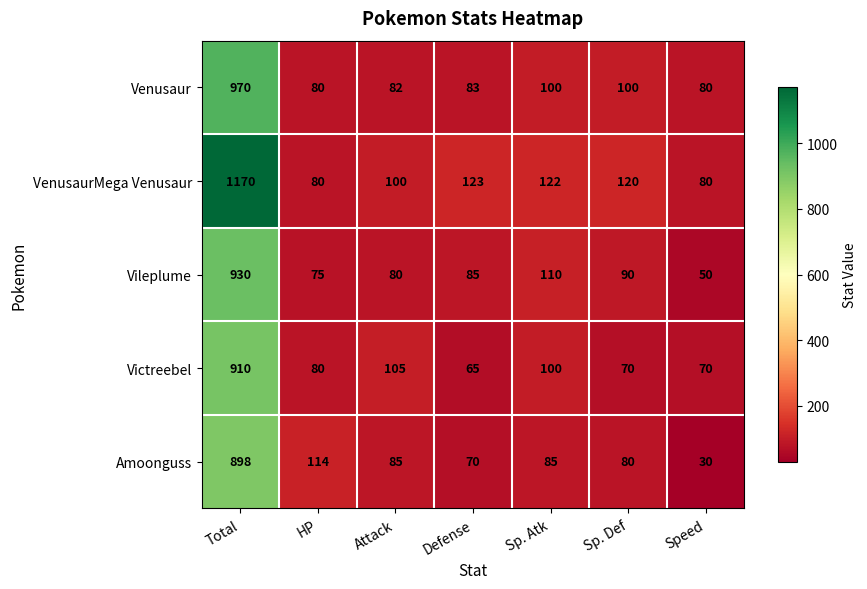

What is the difference between the maximum and minimum values in the Venusaur series?

890